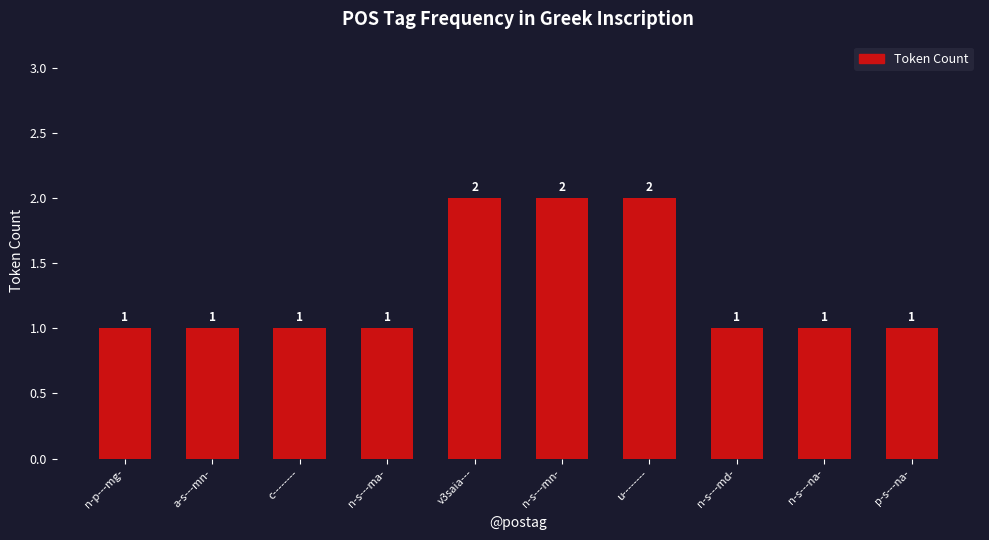

Is it true that the value at p-s---na- is 1?

True